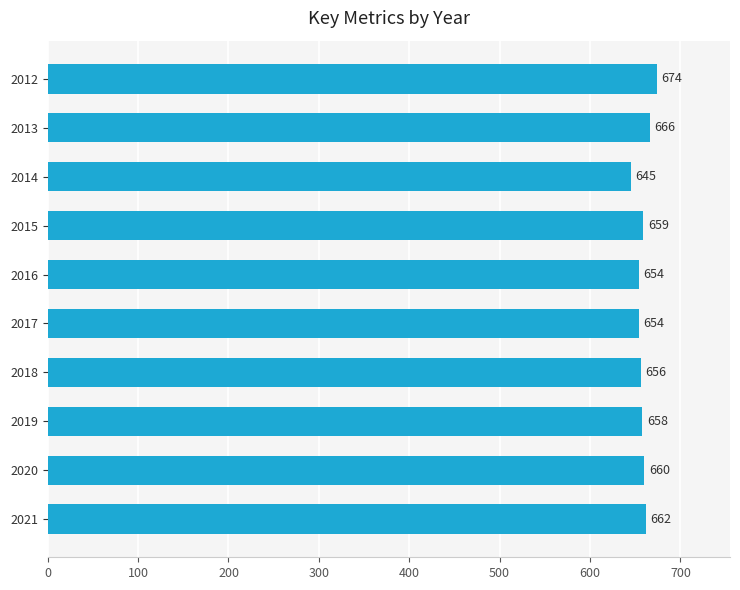

What is the average value?

659